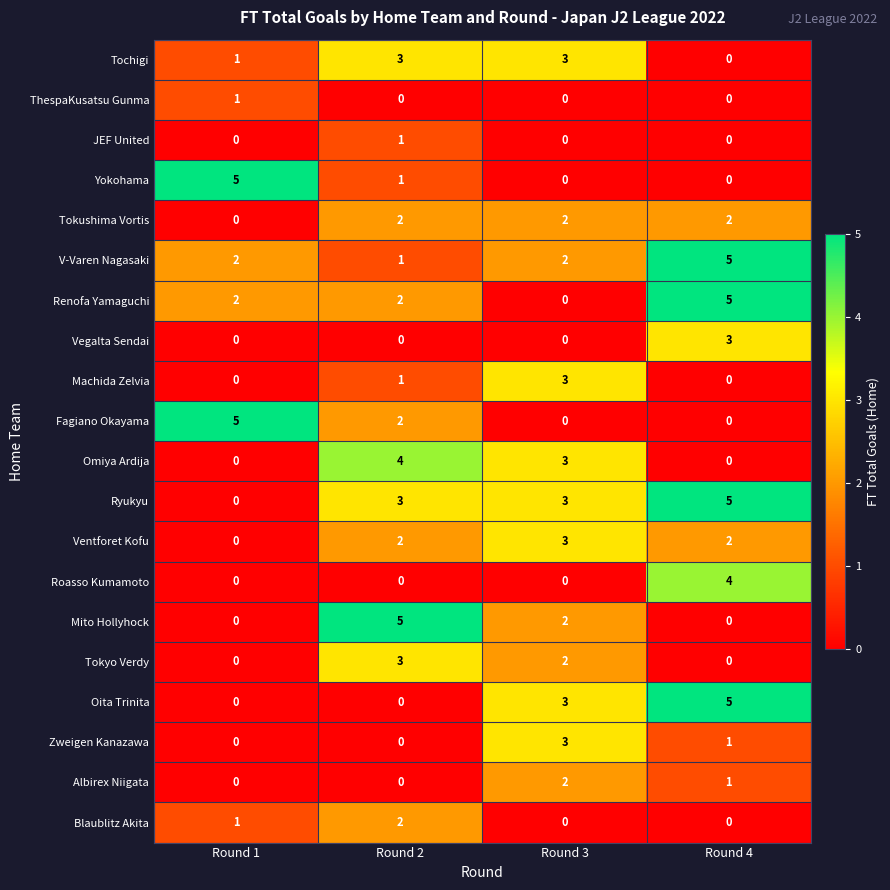

Between Round 1 and Round 2, which series saw the biggest shift?

Mito Hollyhock